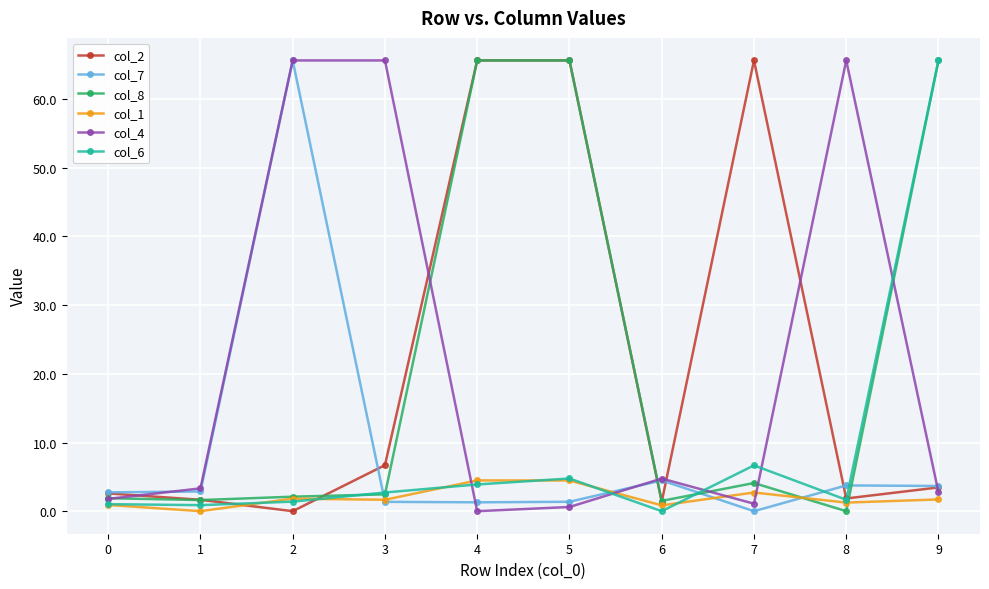

What is the maximum value shown in the chart?

65.6